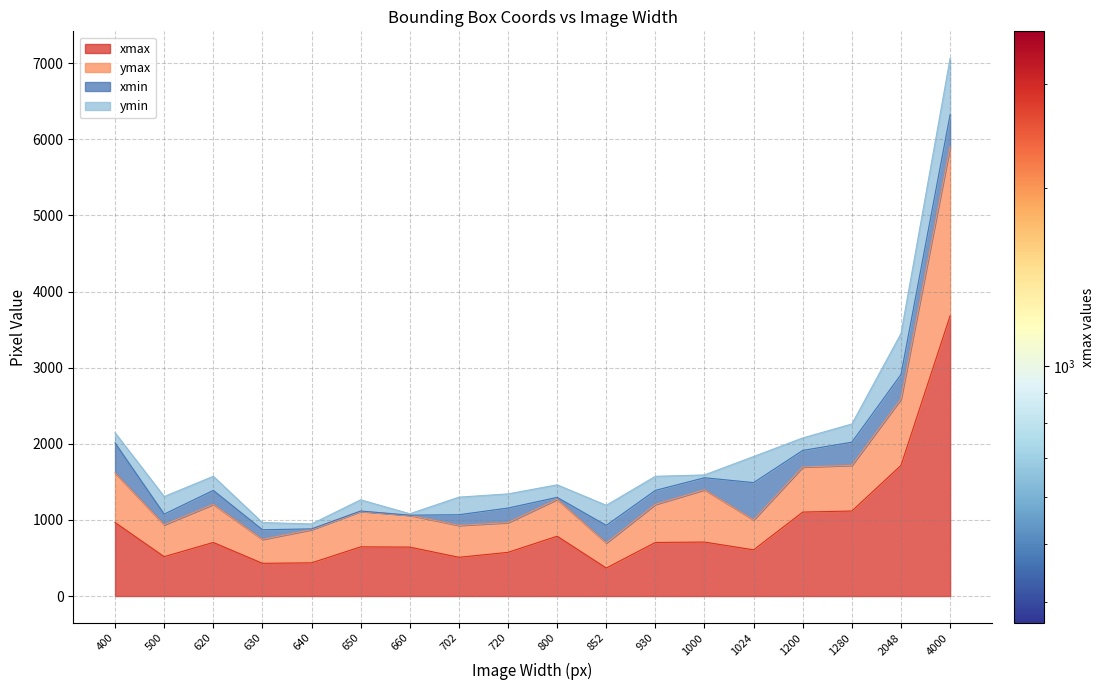

What is the value of the ymax point at the 7th from the left?

1061